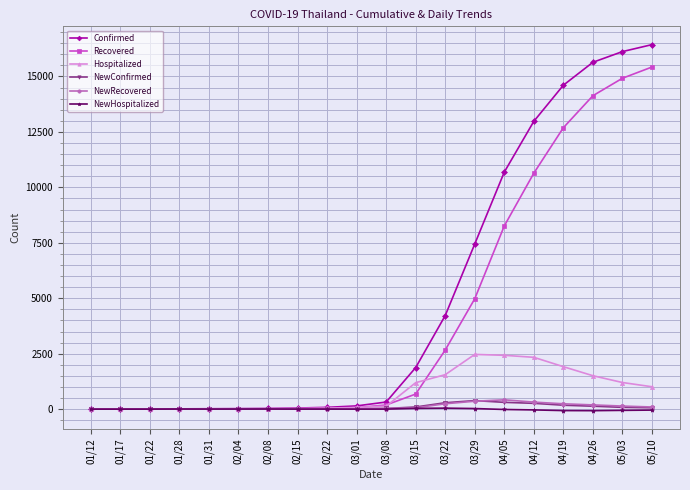

True or false: Hospitalized has more than 0 points higher than both neighbors.

True